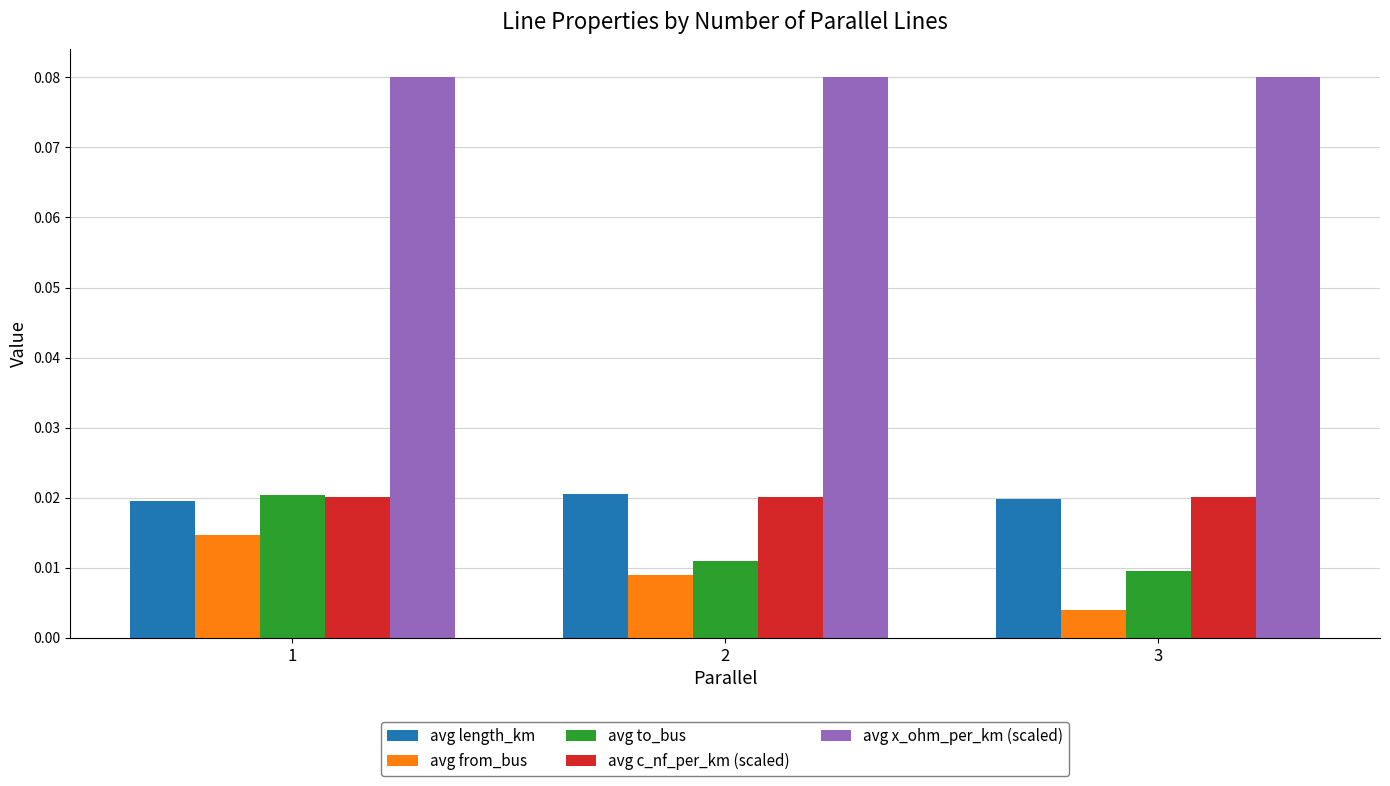

Which label corresponds to the smallest value in the chart?

3